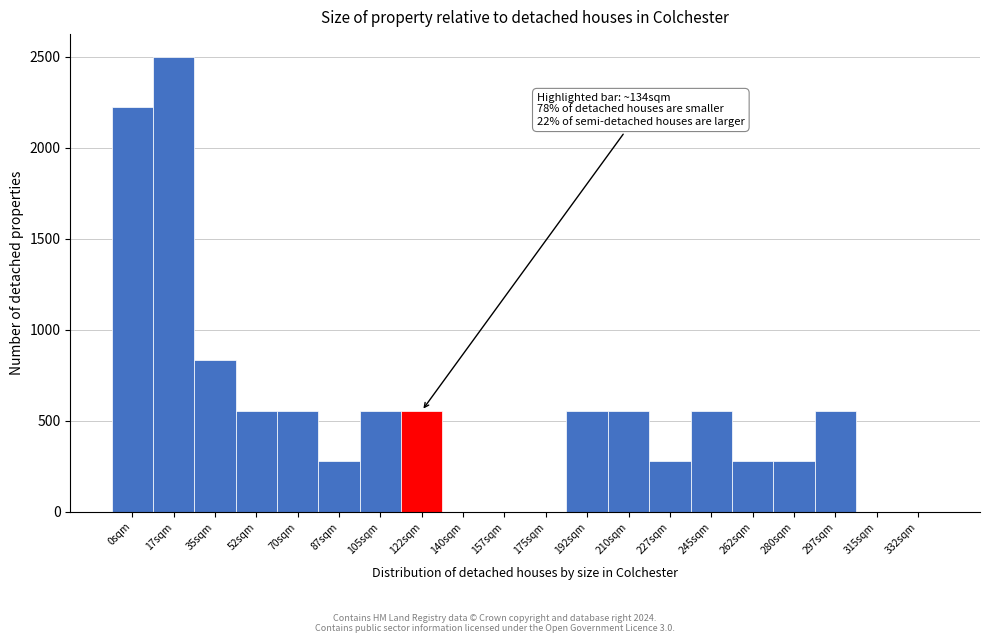

Reading left to right, list all the values displayed in this chart.

0sqm=2222	17sqm=2500	35sqm=833	52sqm=555	70sqm=555	87sqm=277	105sqm=555	122sqm=555	140sqm=0	157sqm=0	175sqm=0	192sqm=555	210sqm=555	227sqm=277	245sqm=555	262sqm=277	280sqm=277	297sqm=555	315sqm=0	332sqm=0